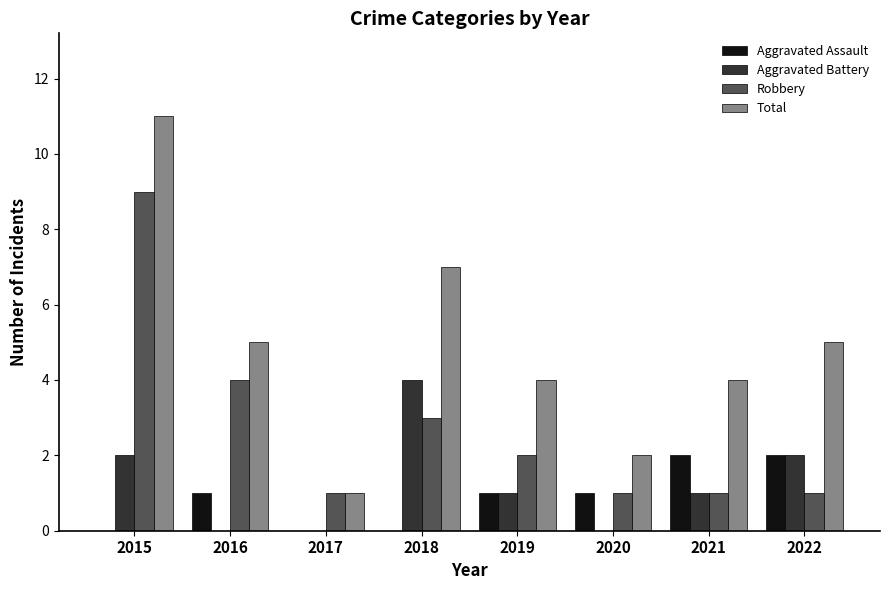

Reading left to right, what are all the values shown in this chart?

Aggravated Assault: 2015=0	2016=1	2017=0	2018=0	2019=1	2020=1	2021=2	2022=2
Aggravated Battery: 2015=2	2016=0	2017=0	2018=4	2019=1	2020=0	2021=1	2022=2
Robbery: 2015=9	2016=4	2017=1	2018=3	2019=2	2020=1	2021=1	2022=1
Total: 2015=11	2016=5	2017=1	2018=7	2019=4	2020=2	2021=4	2022=5